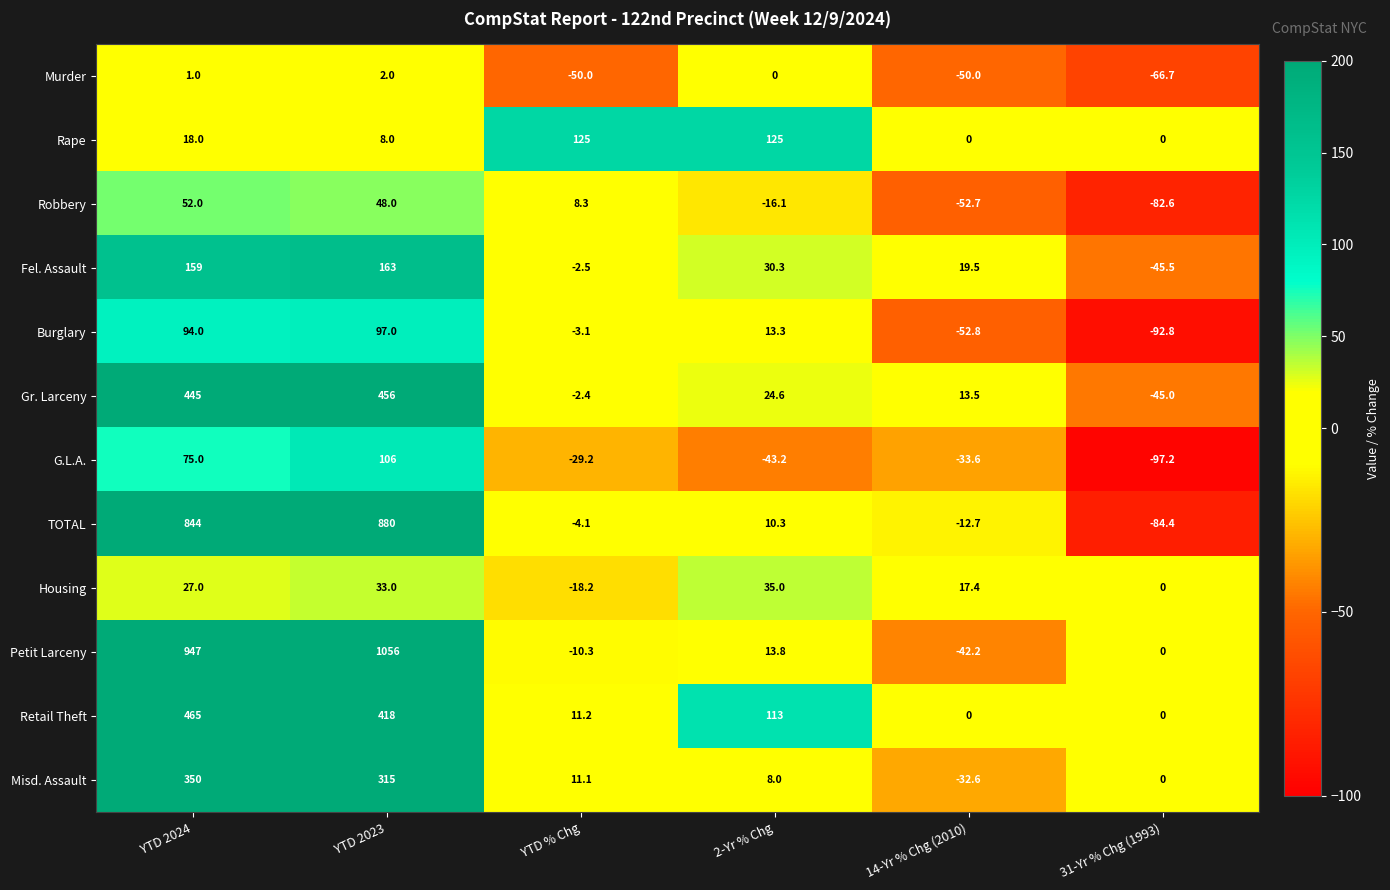

Rank the series at YTD % Chg from lowest to highest value.

Murder, G.L.A., Housing, Petit Larceny, TOTAL, Burglary, Fel. Assault, Gr. Larceny, Robbery, Misd. Assault, Retail Theft, Rape